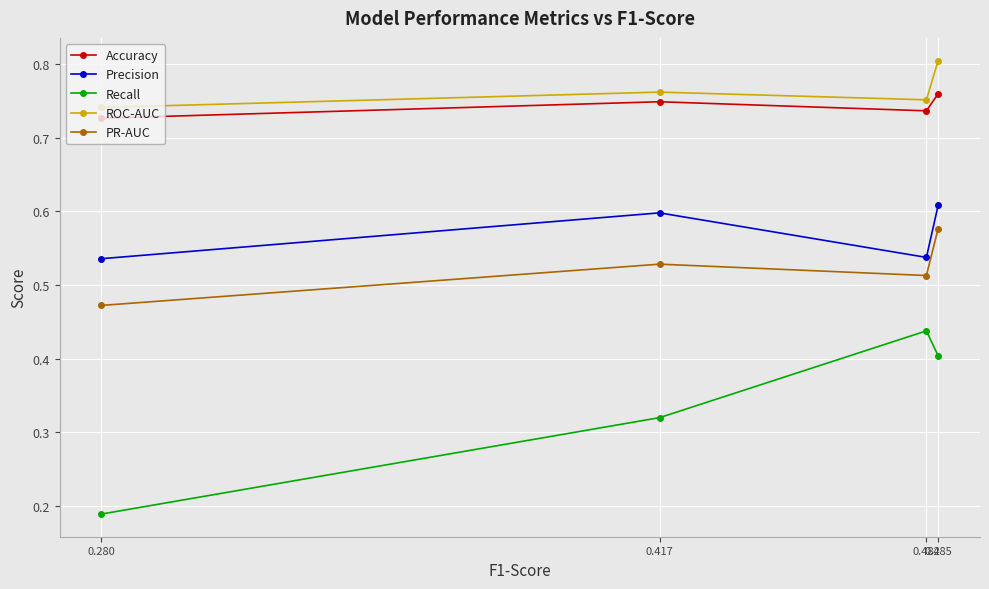

Rank the series at 0.417 from lowest to highest value.

Recall, PR-AUC, Precision, Accuracy, ROC-AUC